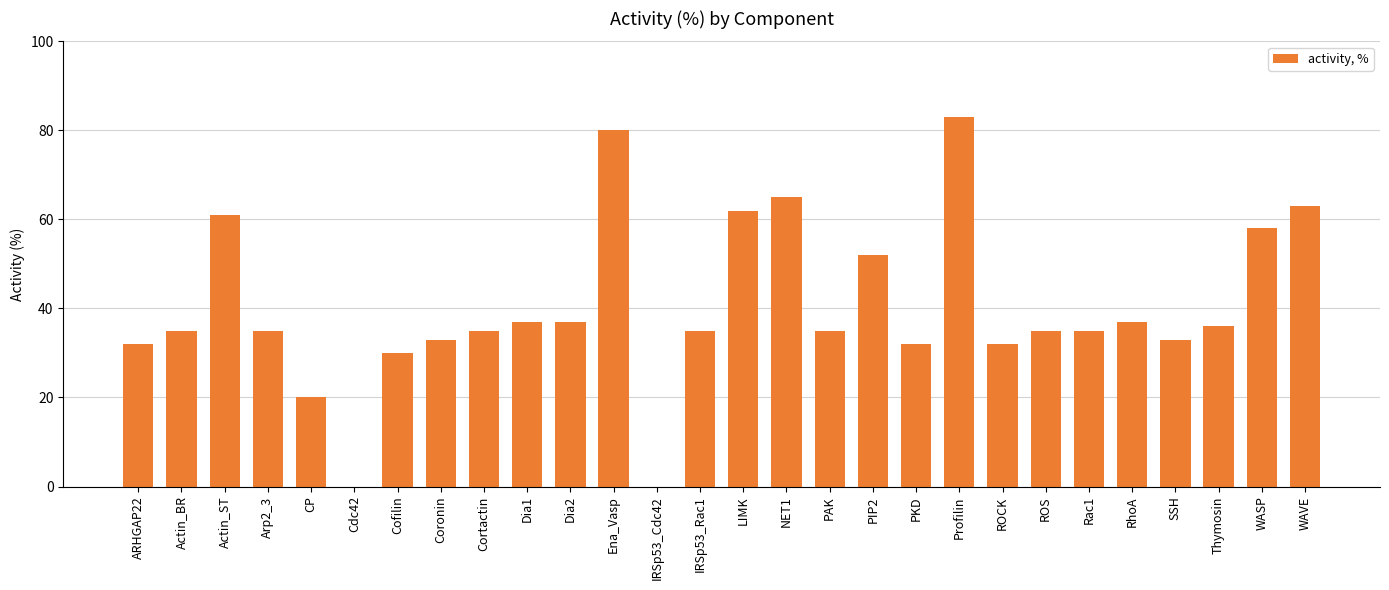

True or false: the data shows 21 at ROCK.

False